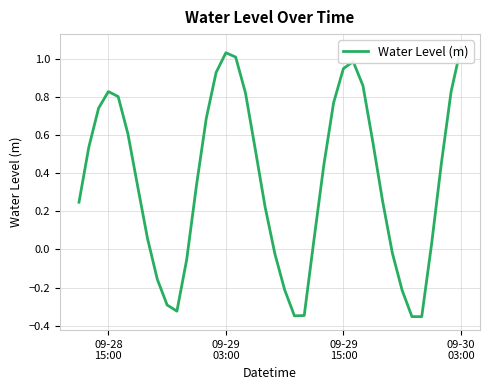

At which category does the chart reach its peak across all series?

09-30 03:00